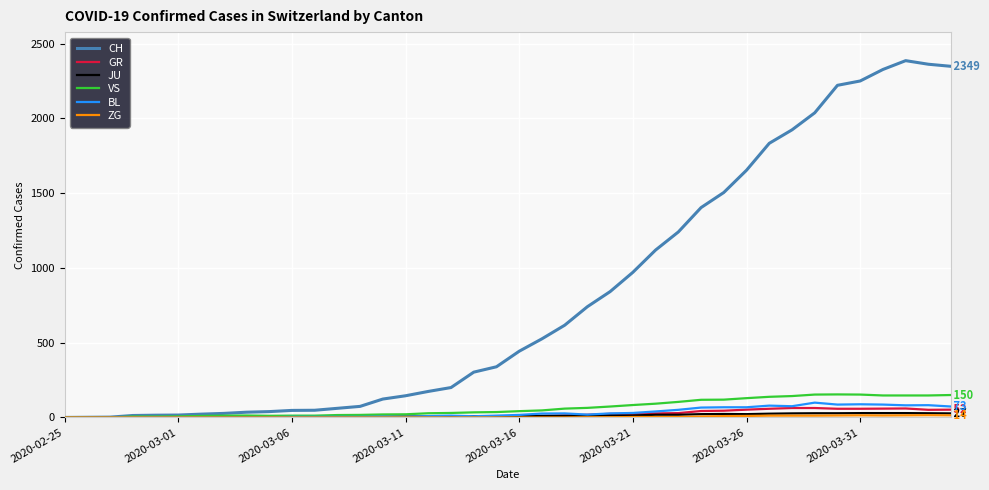

Which series has the largest range (max minus min)?

CH